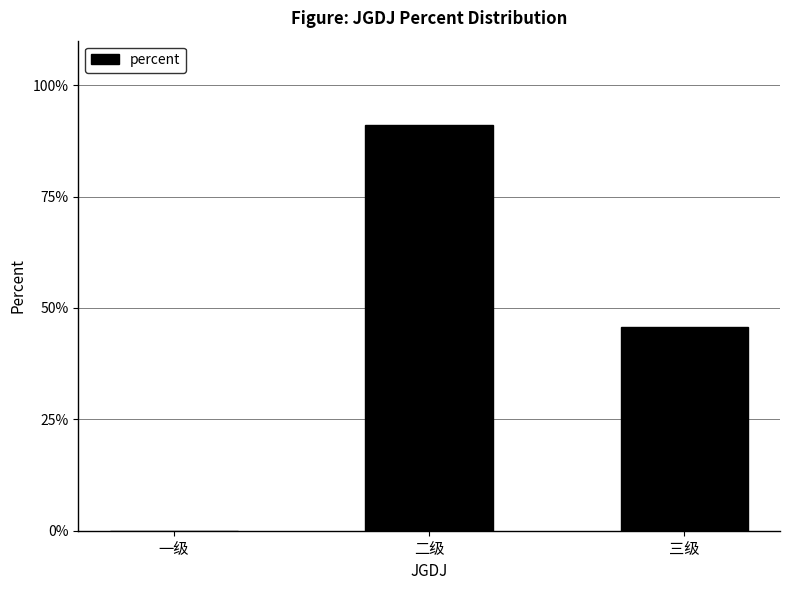

Are the bars horizontal?

No